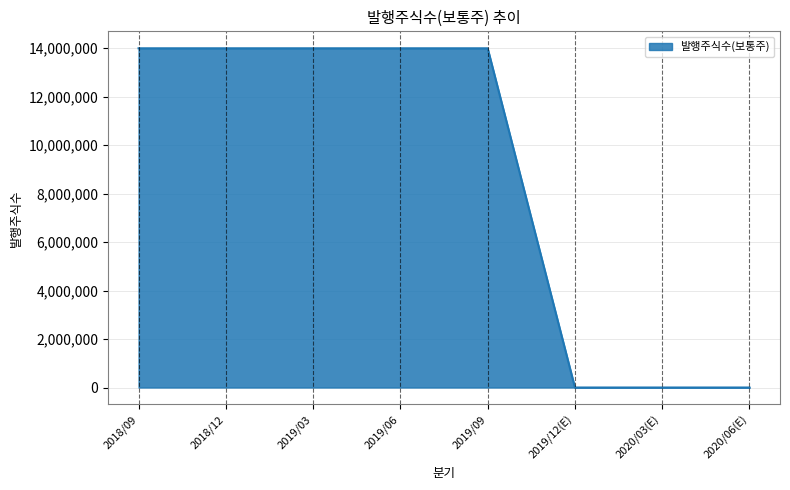

How many lines are shown in the chart?

1